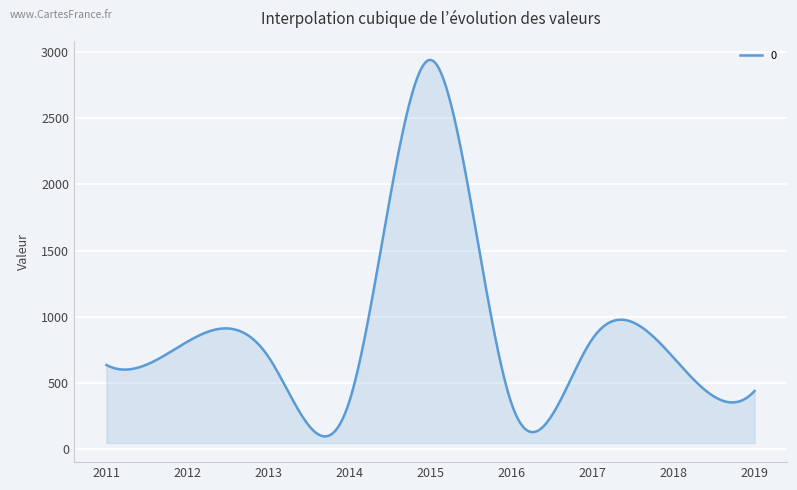

How many lines are shown in the chart?

1